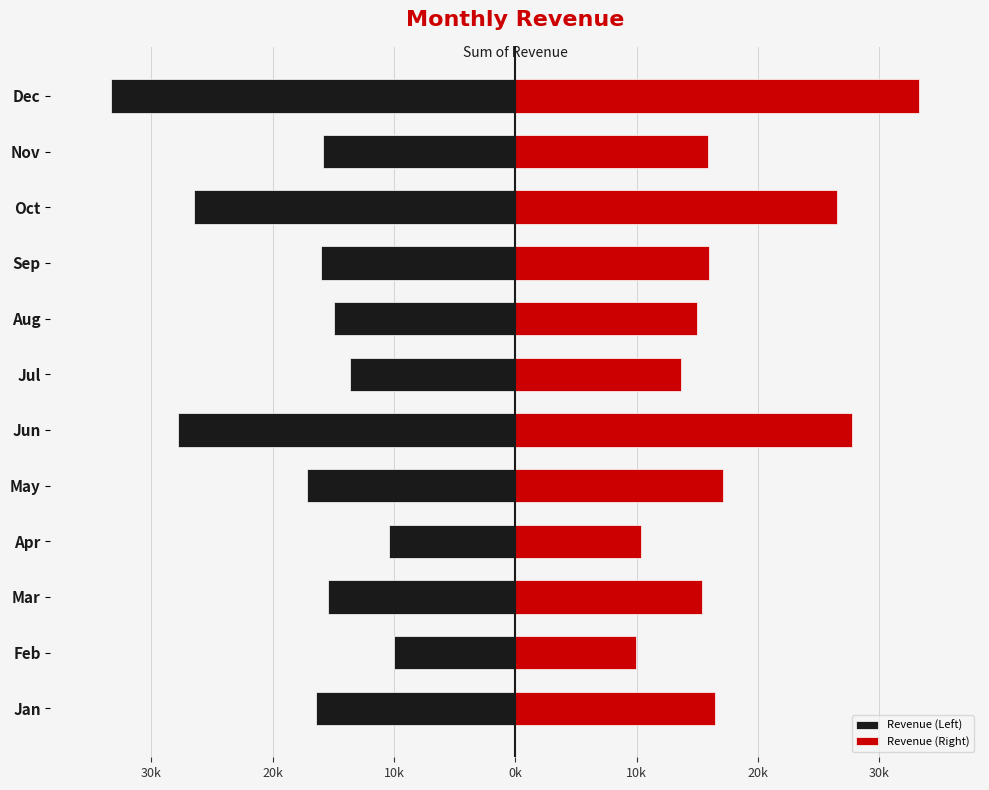

What is the difference between the maximum and minimum values in the Revenue (Left) series?

23343.6